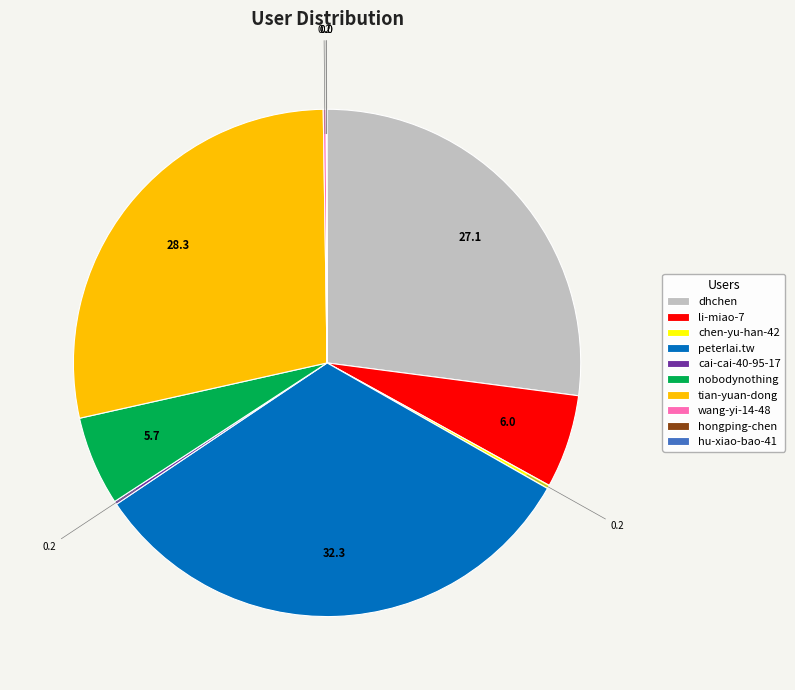

Which category has the biggest portion of the pie?

peterlai.tw